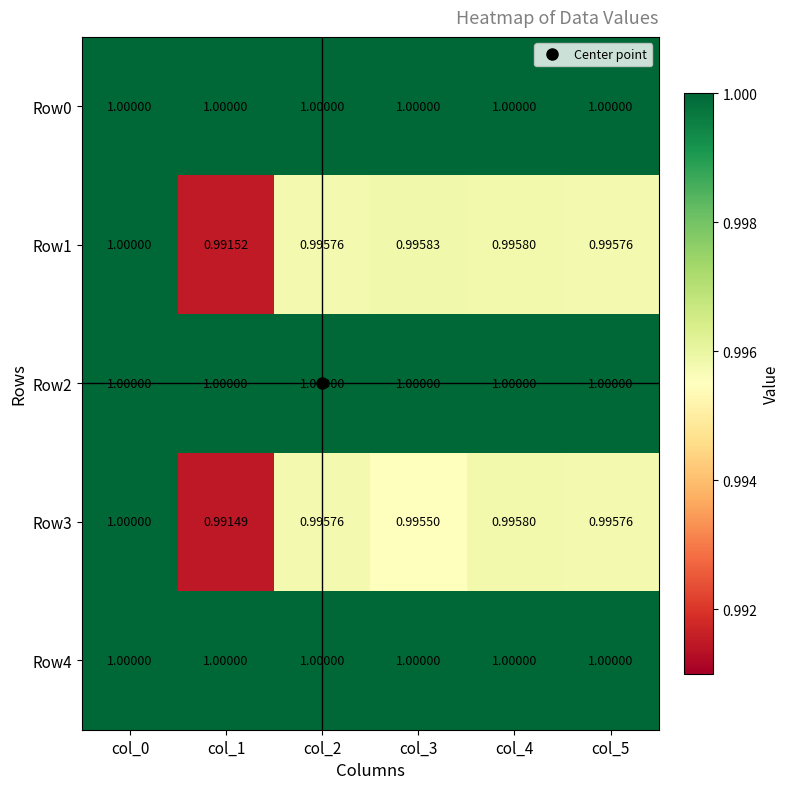

Rank the series by their maximum value, from lowest to highest.

Row0, Row1, Row2, Row3, Row4